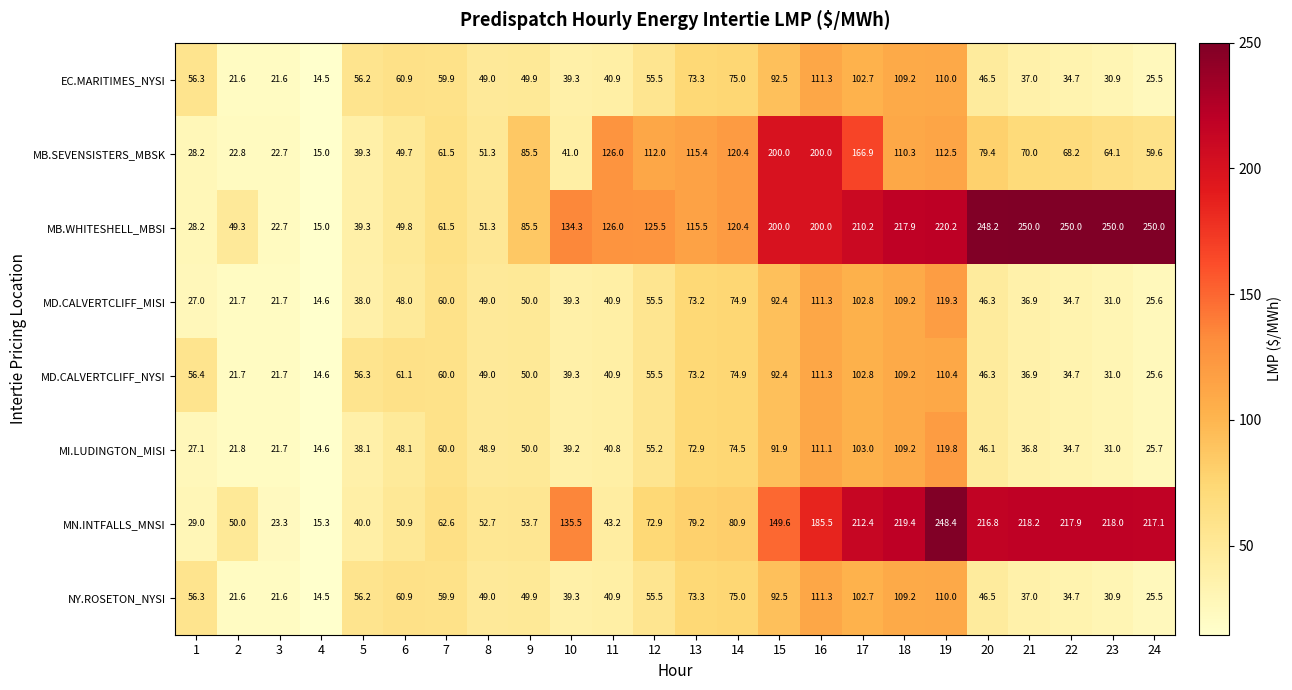

At which label is EC.MARITIMES_NYSI closest to 62?

6